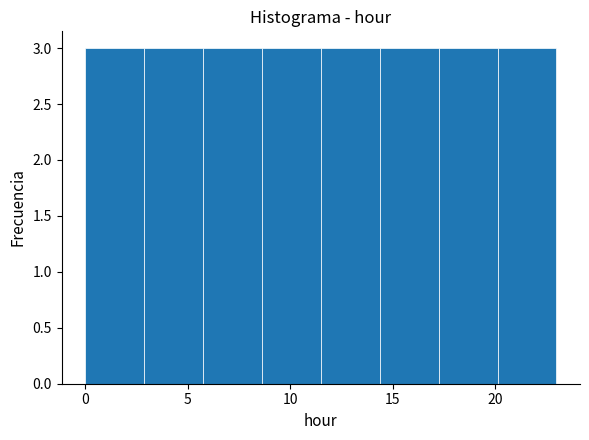

Reading left to right, list every bar in this chart as the range it spans on the x-axis followed by its height. Neither the bar edges nor the heights are printed on the chart, so give them approximately, as read against the axes.

0.0 to 3.0: 3
3.0 to 6.0: 3
6.0 to 8.5: 3
8.5 to 11.5: 3
11.5 to 14.5: 3
14.5 to 17.5: 3
17.5 to 20.0: 3
20.0 to 23.0: 3